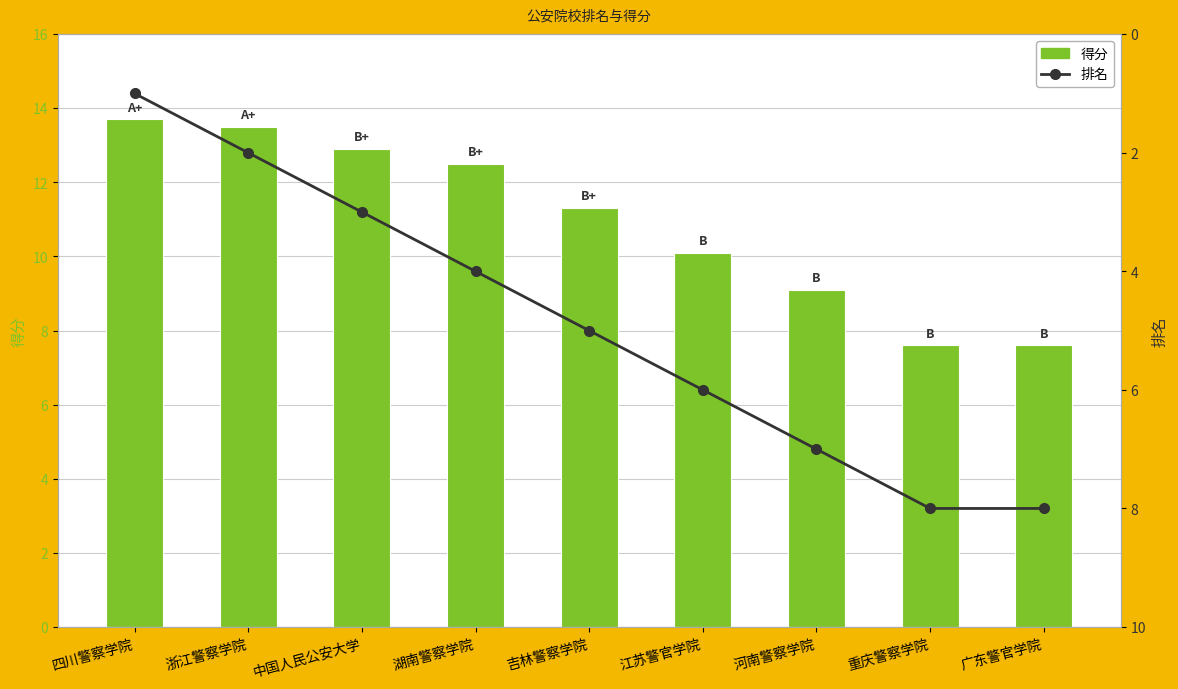

Reading right to left, extract all data points from this chart.

得分: 广东警官学院=7.6	重庆警察学院=7.6	河南警察学院=9.1	江苏警官学院=10.1	吉林警察学院=11.3	湖南警察学院=12.5	中国人民公安大学=12.9	浙江警察学院=13.5	四川警察学院=13.7
排名: 广东警官学院=8.0	重庆警察学院=8.0	河南警察学院=7.0	江苏警官学院=6.0	吉林警察学院=5.0	湖南警察学院=4.0	中国人民公安大学=3.0	浙江警察学院=2.0	四川警察学院=1.0